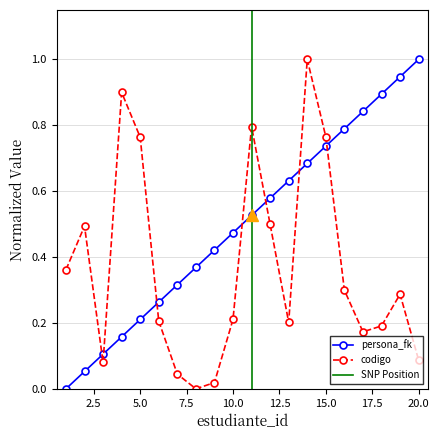

After their last crossing, which series has the higher values: persona_fk or codigo?

persona_fk